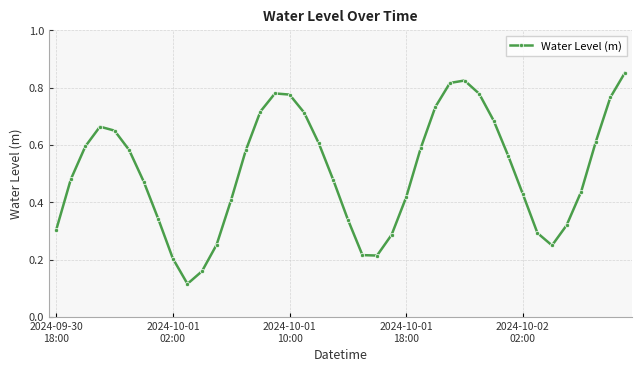

How many interior local valleys (lower than both neighbors) does the data have?

3